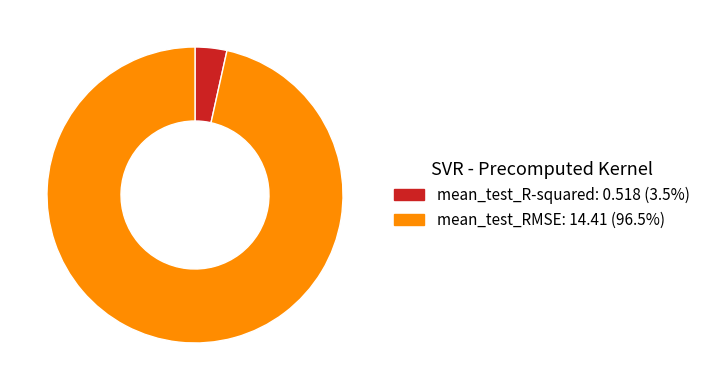

The mean_test_RMSE slice represents 97% of the pie. True or false?

True